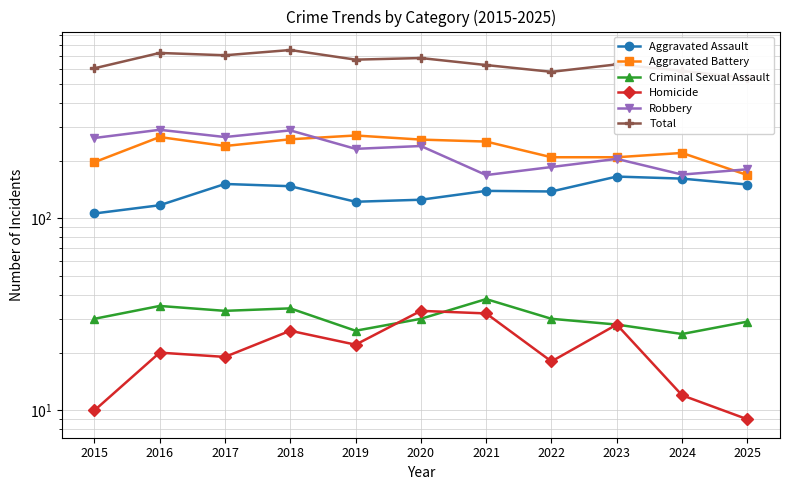

Which series has the largest total across all categories?

Total